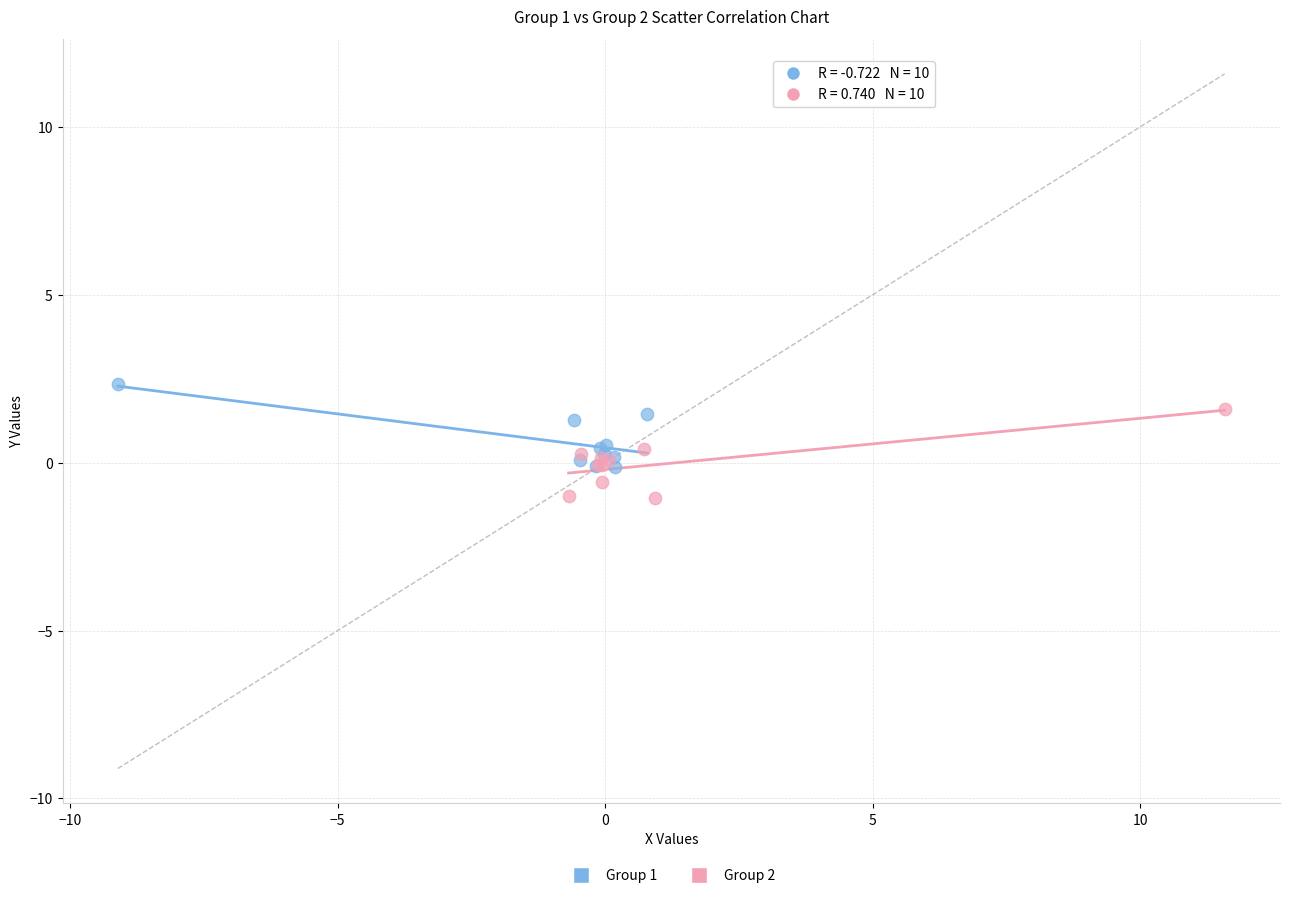

Which series reaches the minimum Y coordinate?

Group 2